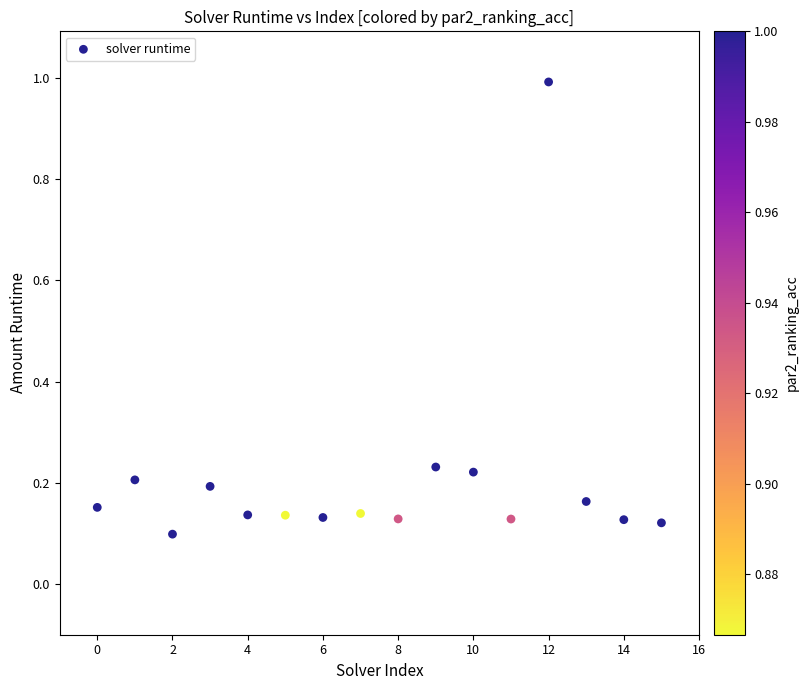

What is the range of Y values (max minus min)?

0.9